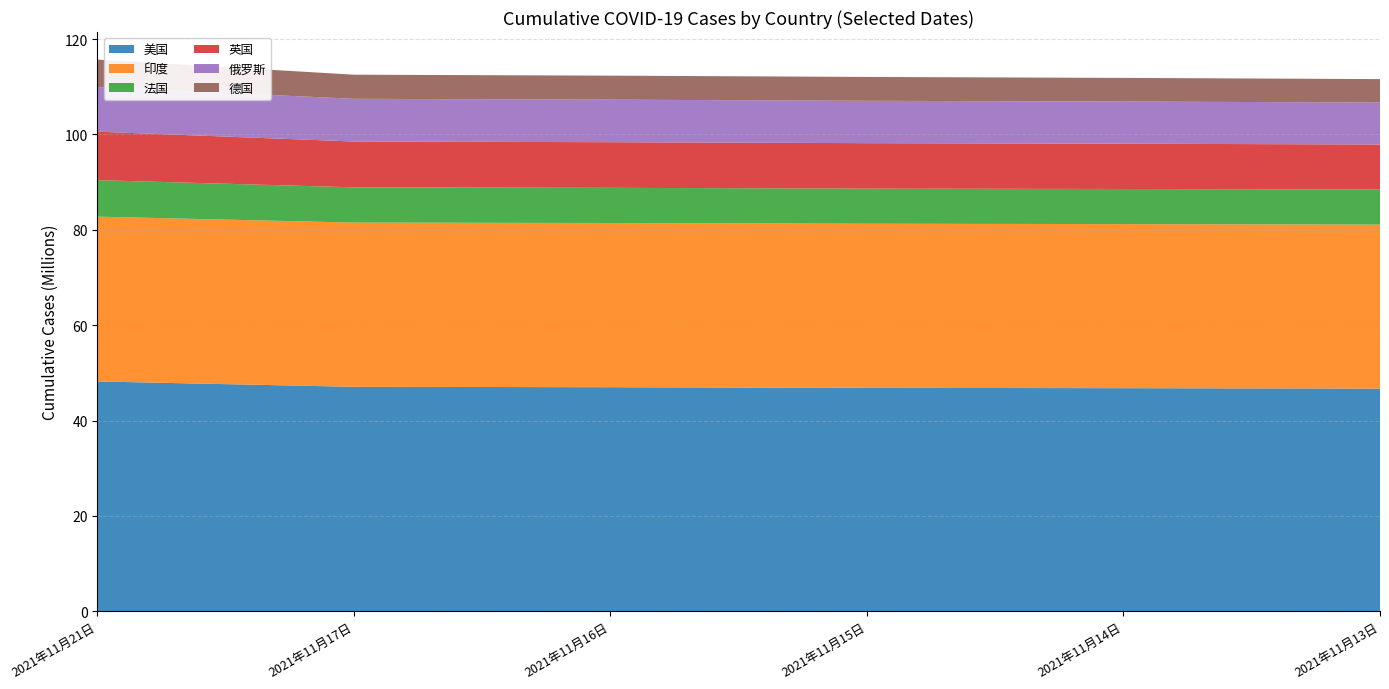

Reading left to right, transcribe all the data shown in this chart.

美国: 48201602	47074699	46992776	46855488	46792138	46696230
印度: 34563749	34447536	34437307	34426036	34414186	34401670
法国: 7654160	7390036	7377493	7362837	7358947	7346317
英国: 10165779	9609344	9572355	9534544	9495396	9452635
俄罗斯: 9370694	8956136	8918926	8881306	8843238	8804297
德国: 5744526	5056616	5037964	5003815	4957938	4909059